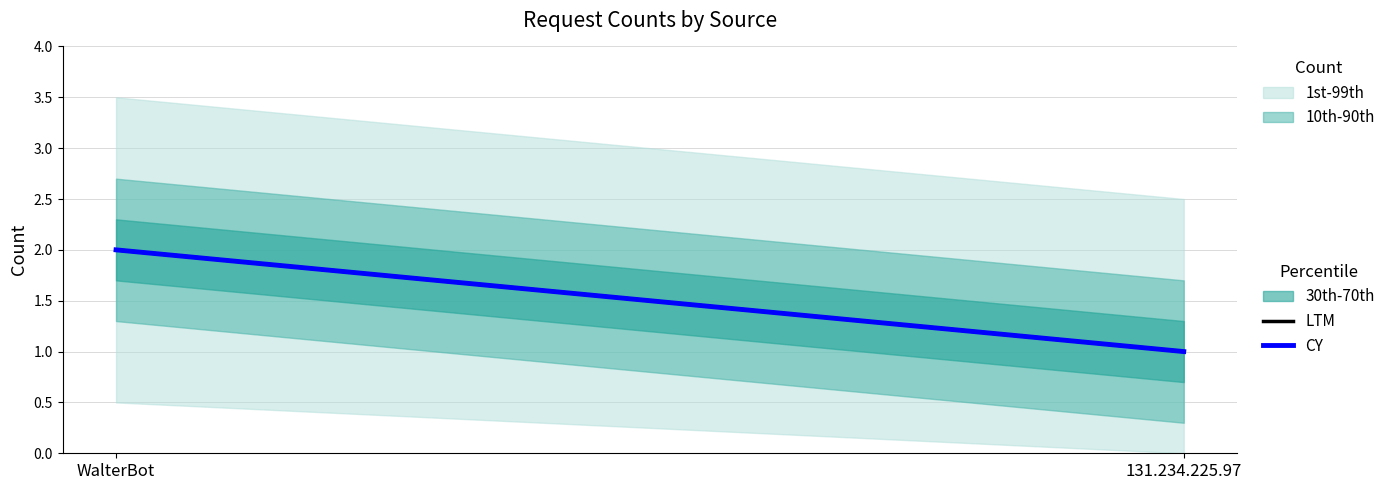

What is the difference between the maximum and minimum values in the LTM series?

1